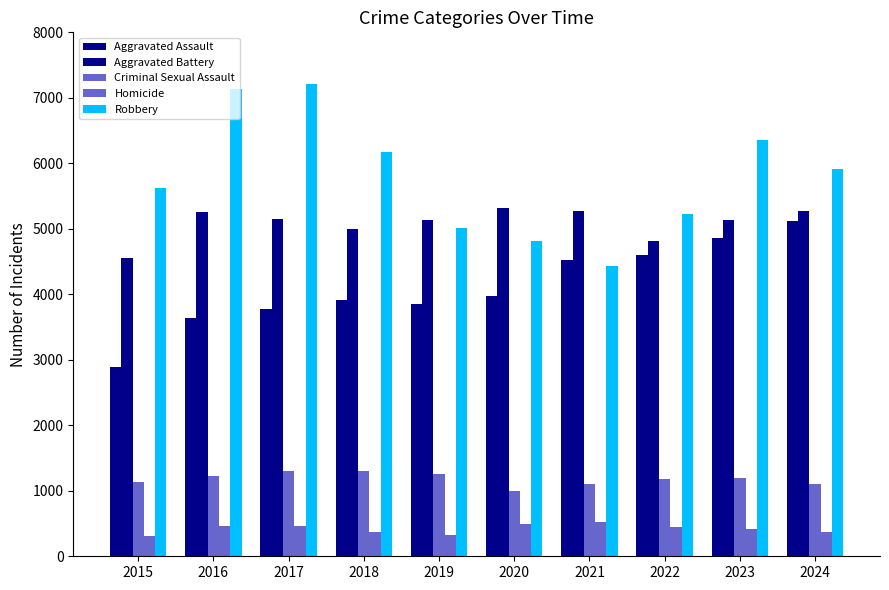

What is the value of the Homicide bar at the 1st from the left?

309